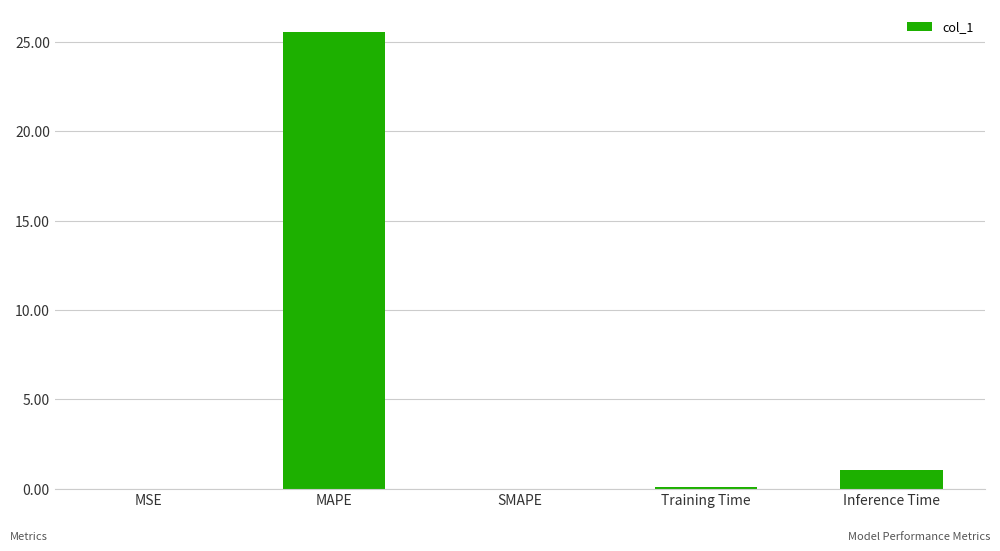

What is the sum of the values at SMAPE and Inference Time?

1.0